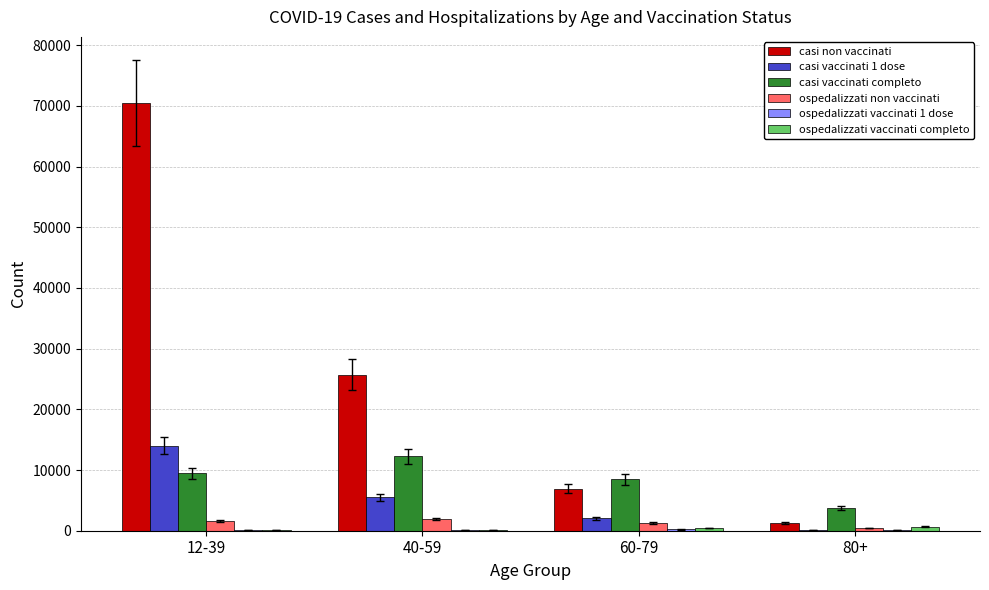

Which label corresponds to the largest value in the chart?

12-39